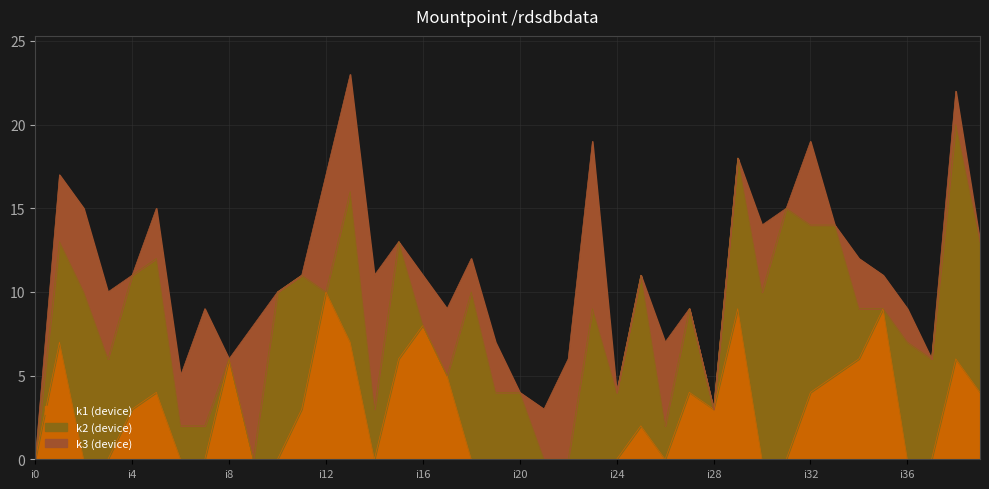

True or false: k1 has a value of -5 at i16.

False